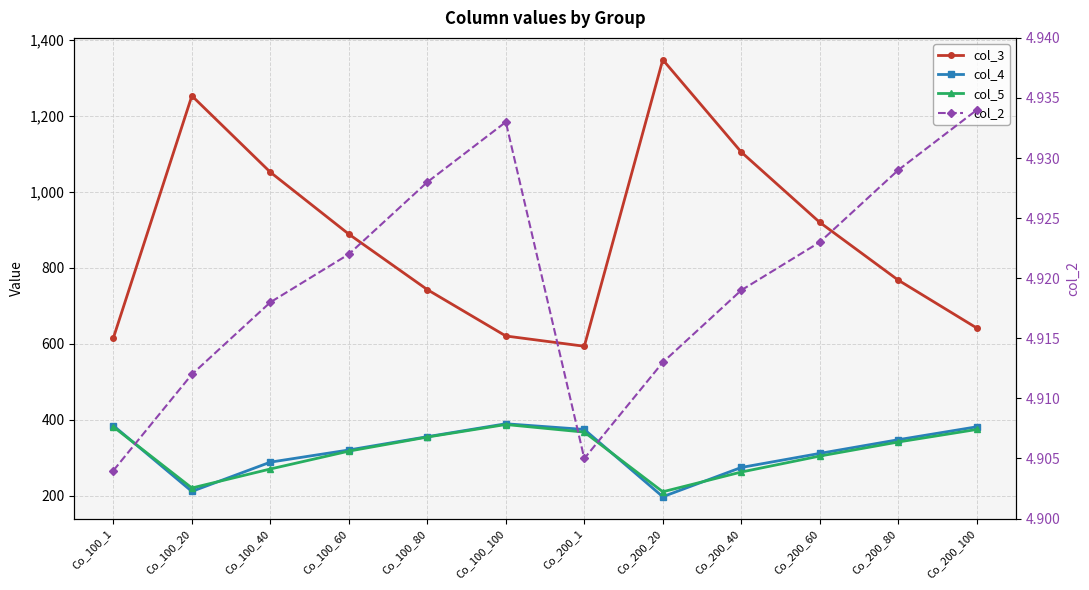

True or false: col_3 and col_2 cross at least once.

False